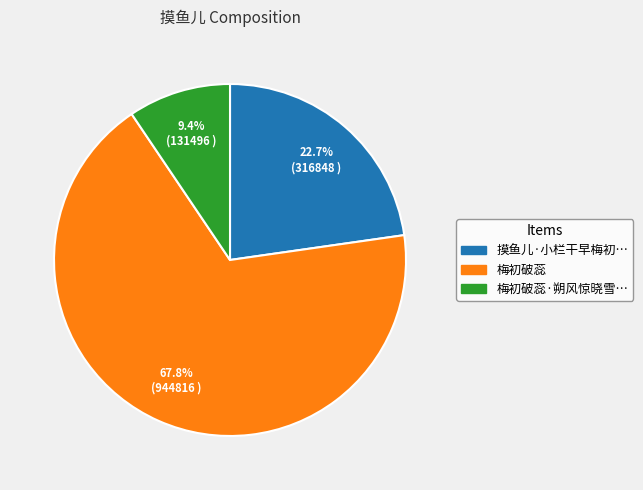

Does any single category account for the majority?

Yes